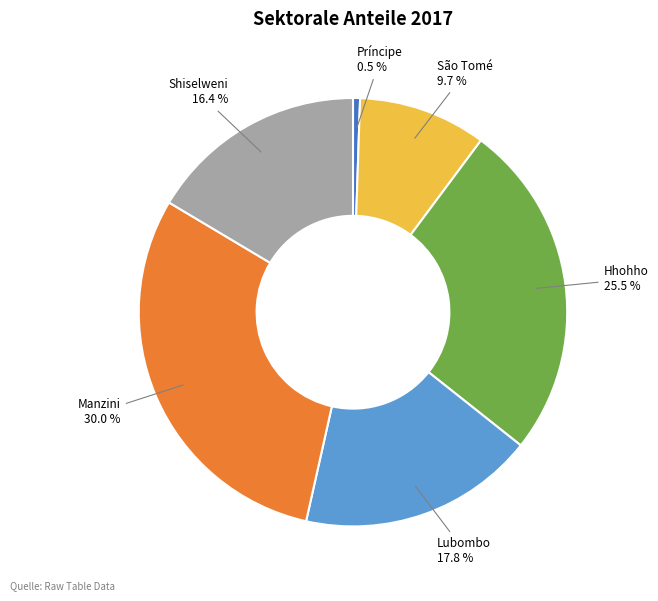

Rank the categories by value from highest to lowest.

Manzini, Hhohho, Lubombo, Shiselweni, São Tomé, Príncipe